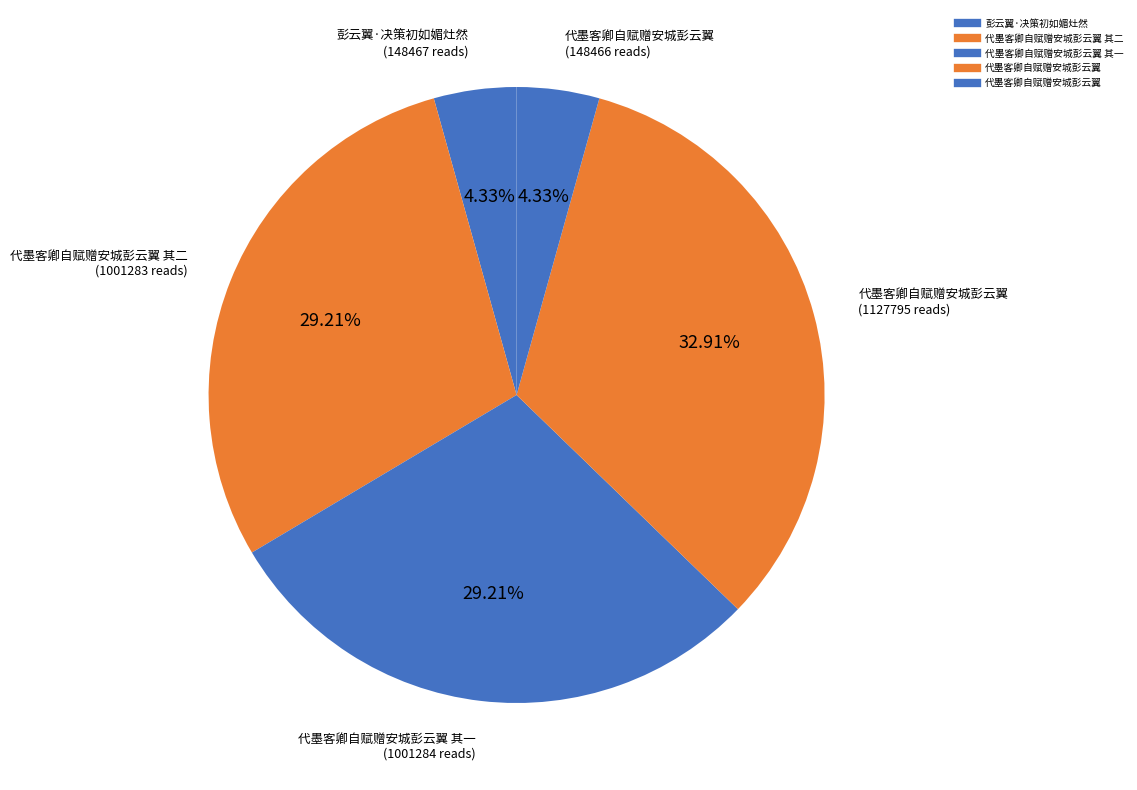

Is there any slice that represents more than half of the pie?

No